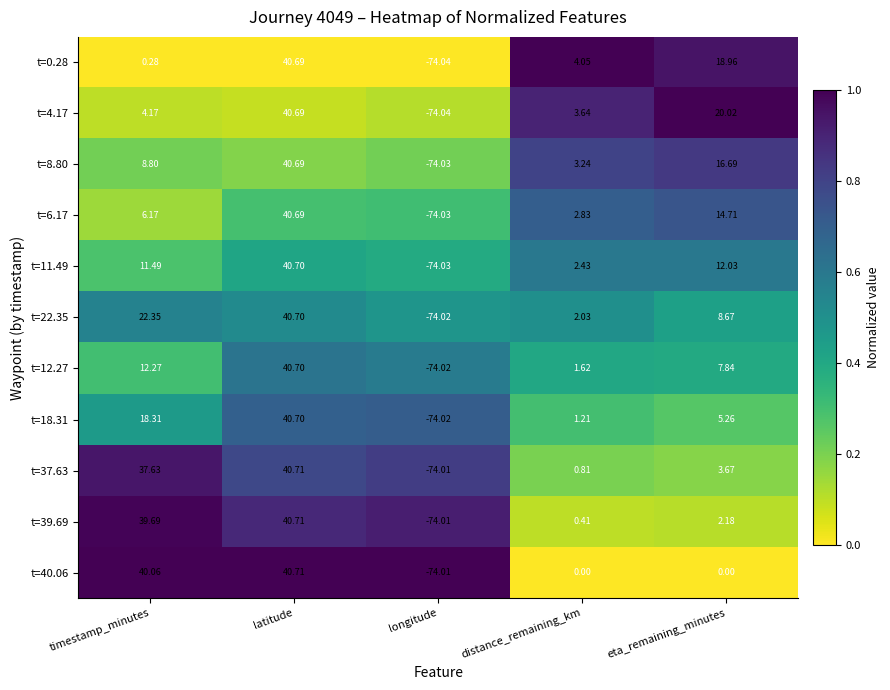

At which label is t=8.80 closest to -16?

distance_remaining_km